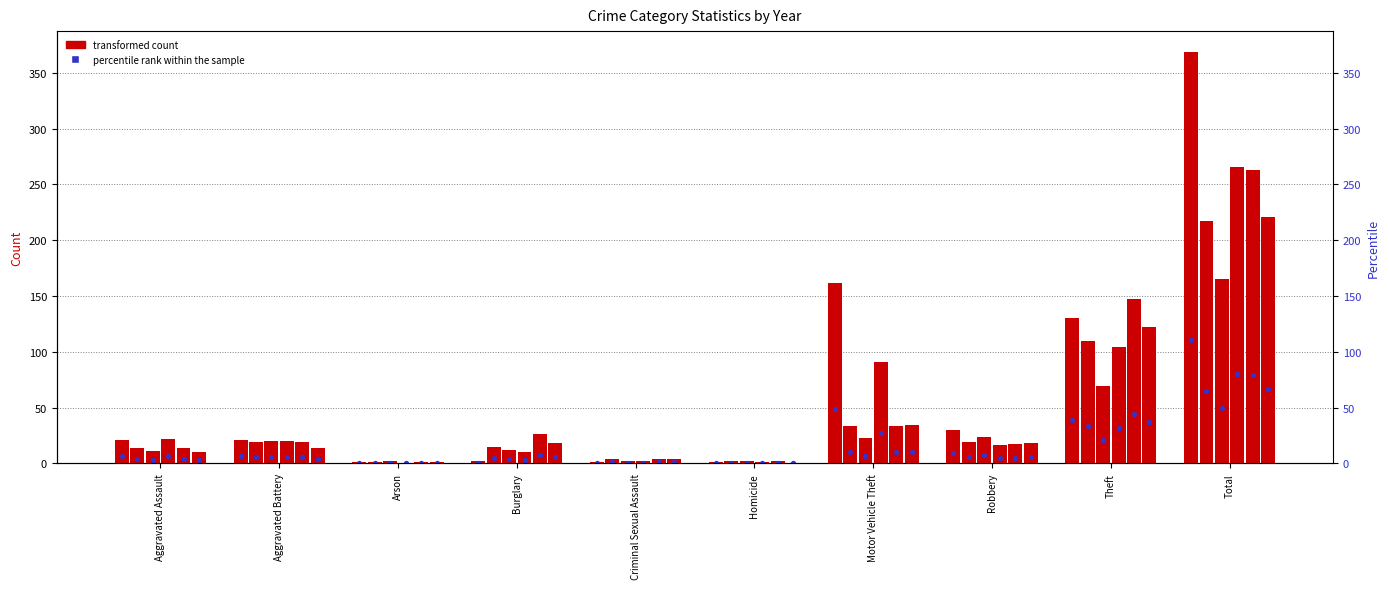

At how many categories does at least one series exceed 145?

3